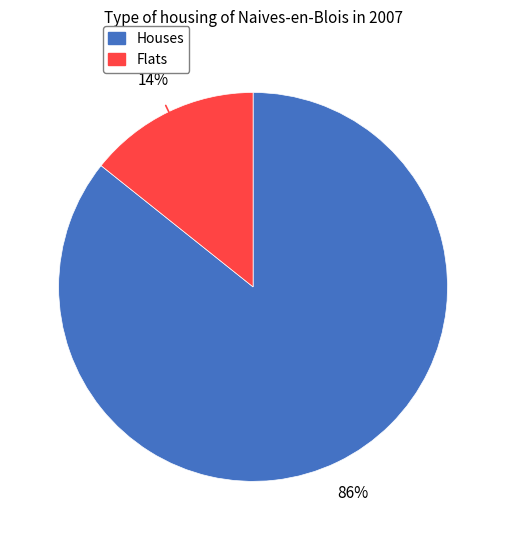

Is there any slice that represents more than half of the pie?

Yes